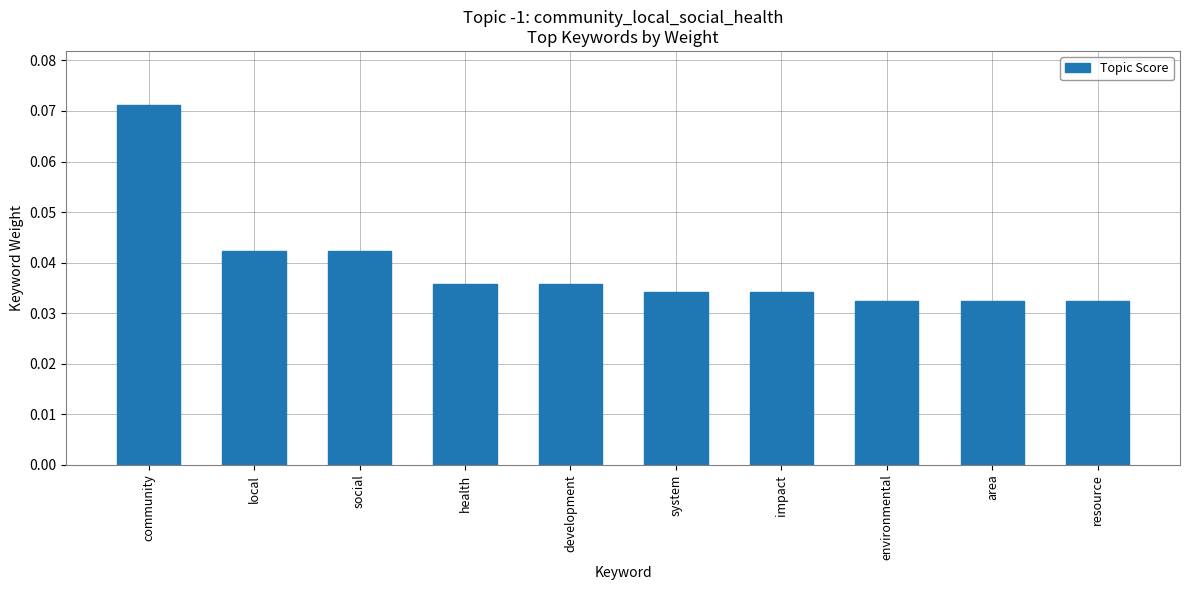

Does the chart contain any negative values?

No